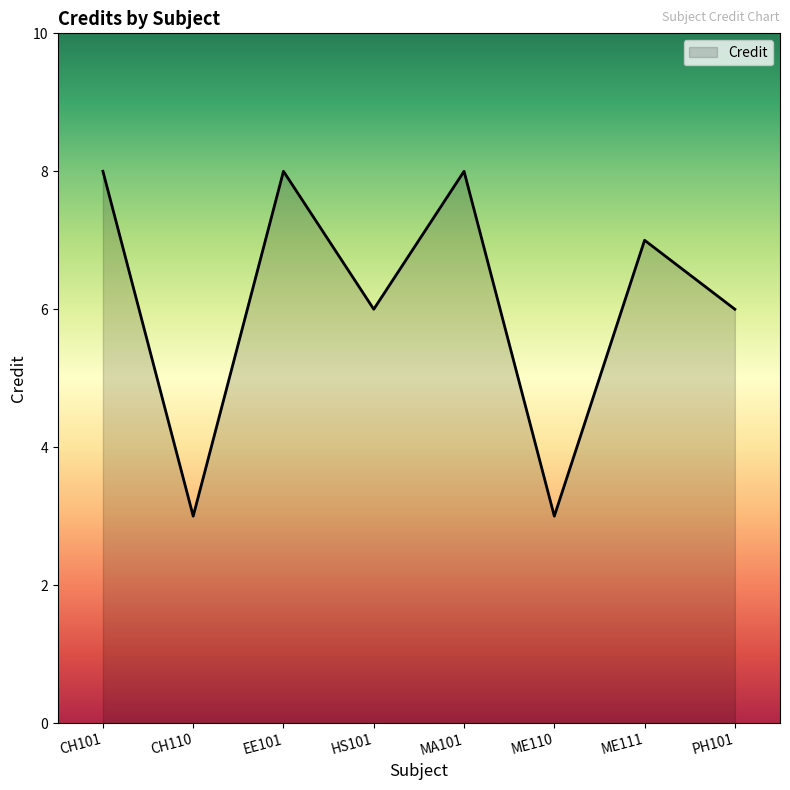

Count the values in the range 6 to 8.

6